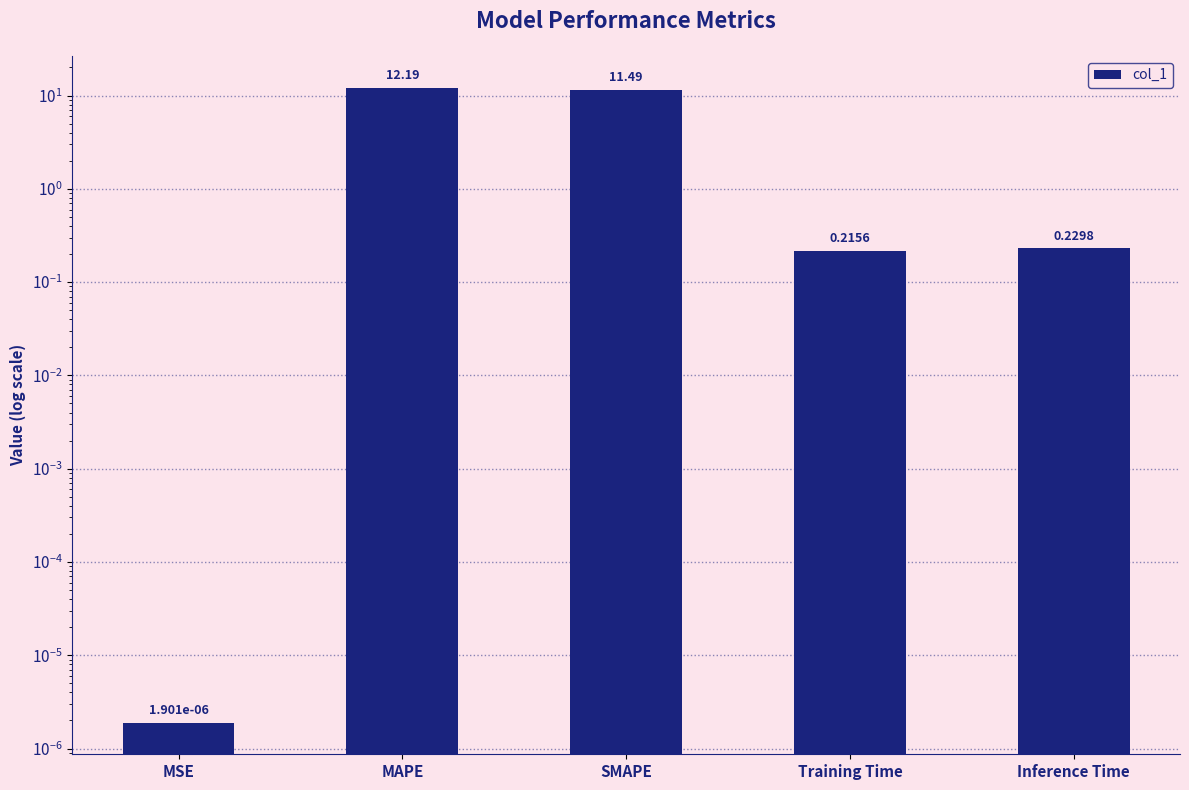

At which category does the chart reach its peak across all series?

MAPE